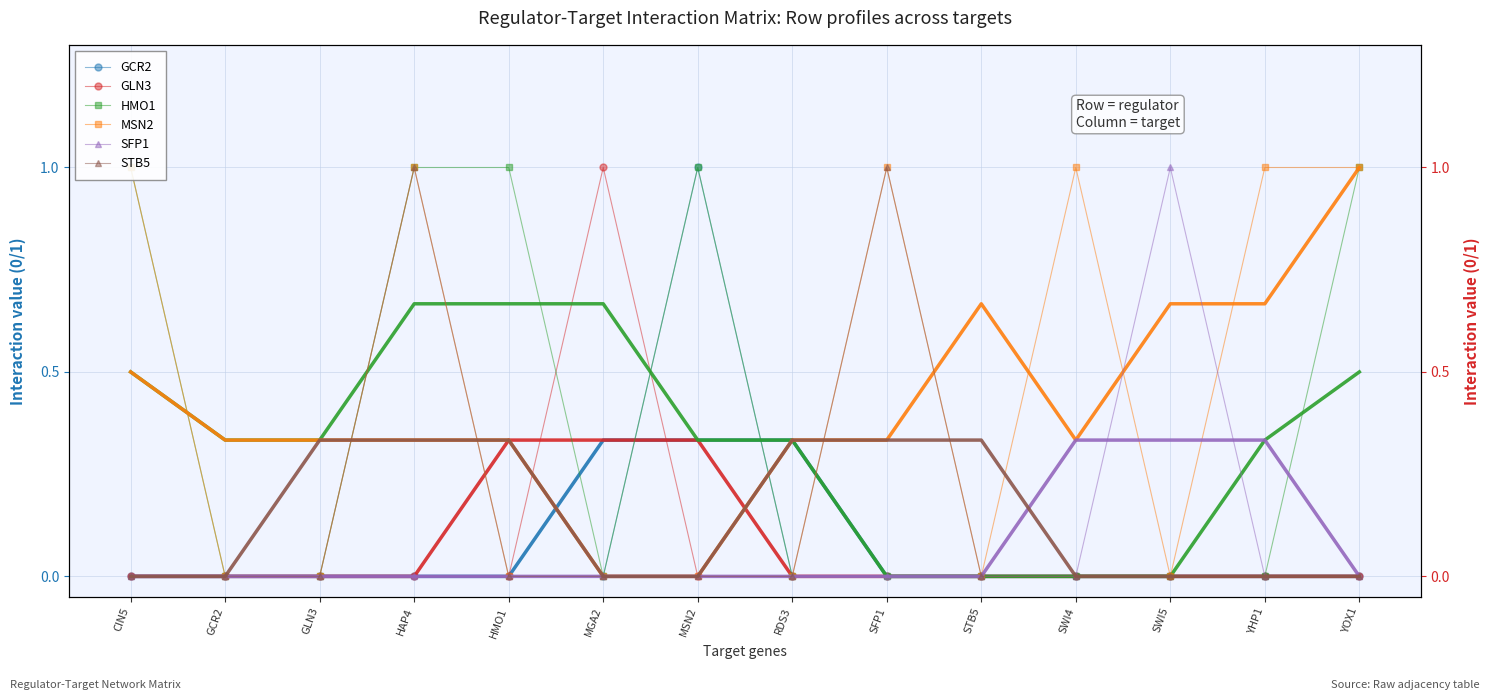

The value of GLN3 at SFP1 is 0. True or false?

False